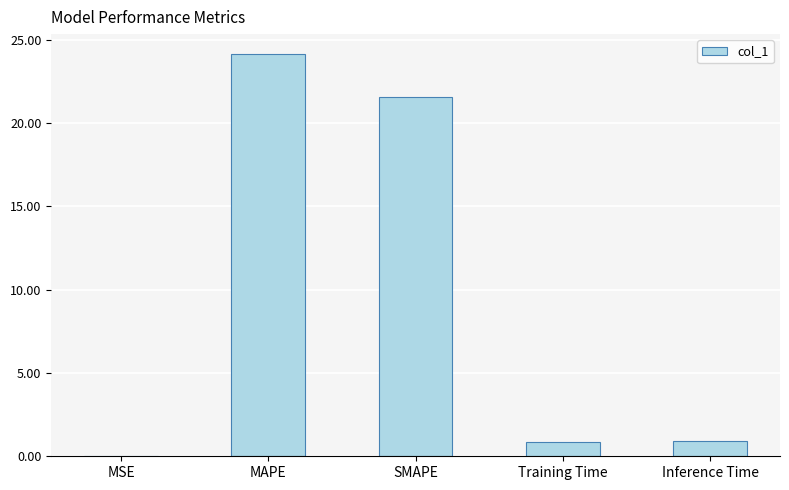

What is the sum of all values?

47.5